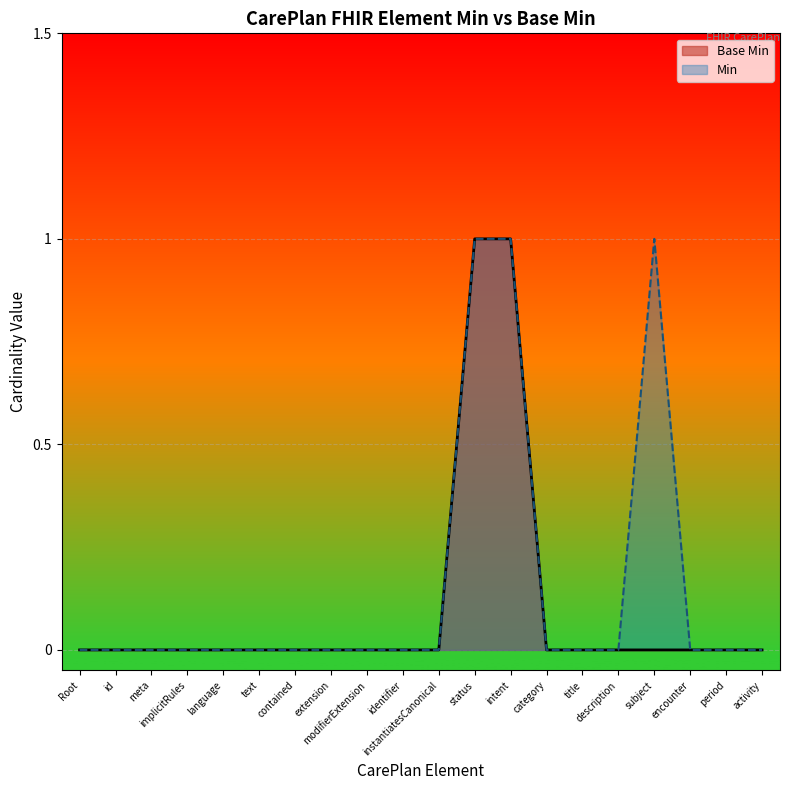

True or false: there are more than 2 points higher than both neighbors.

False